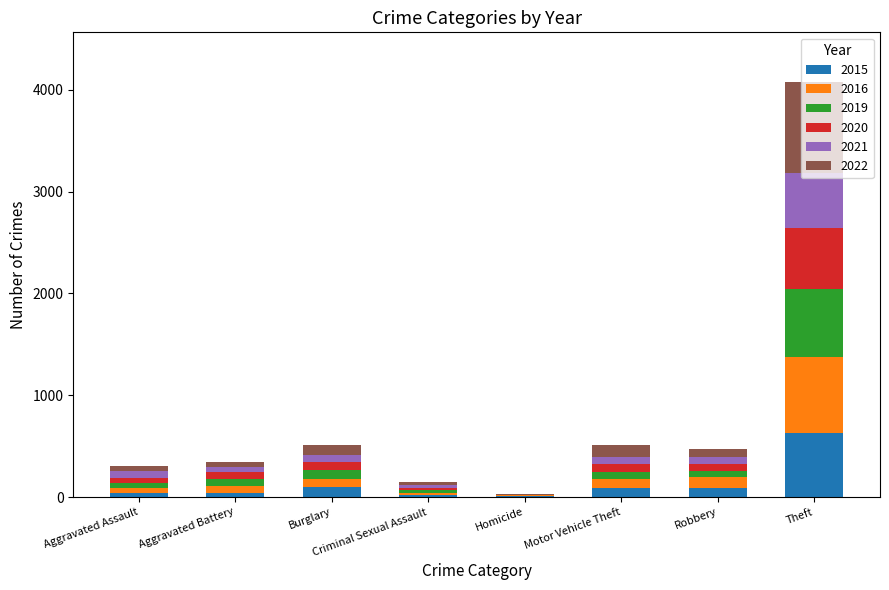

At which category is the sum across all series the highest?

Theft